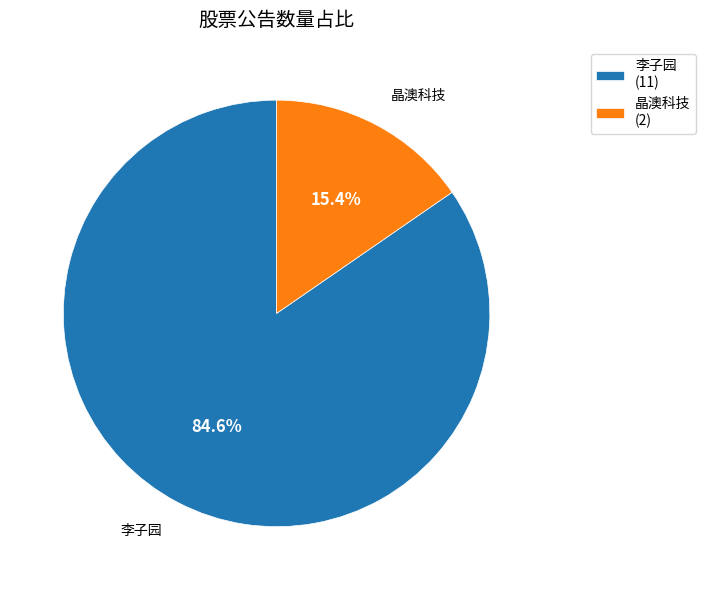

Which category has the biggest portion of the pie?

李子园